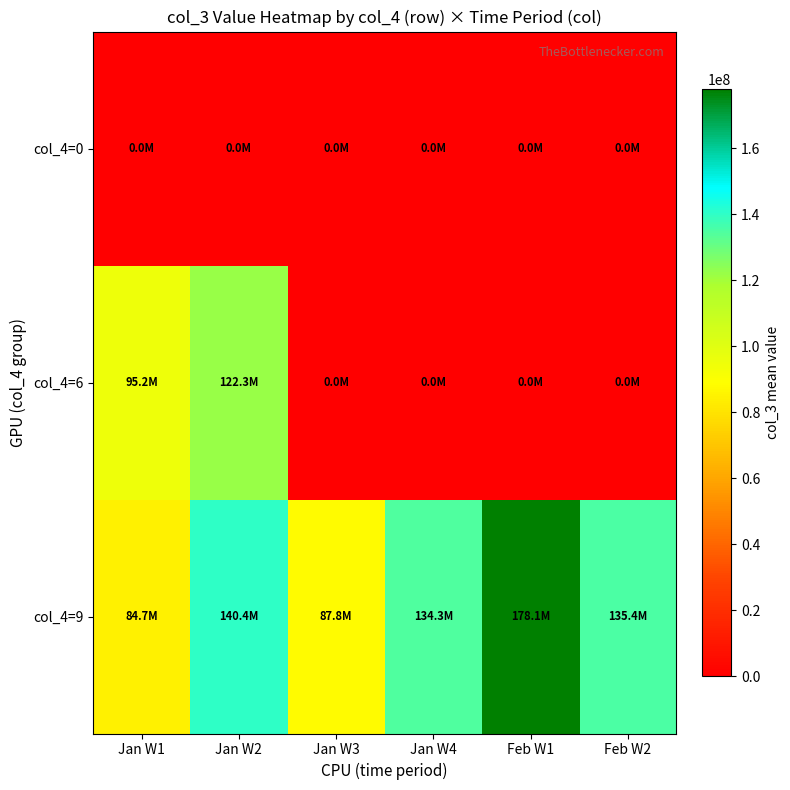

Which series has the largest total across all categories?

col_4=9